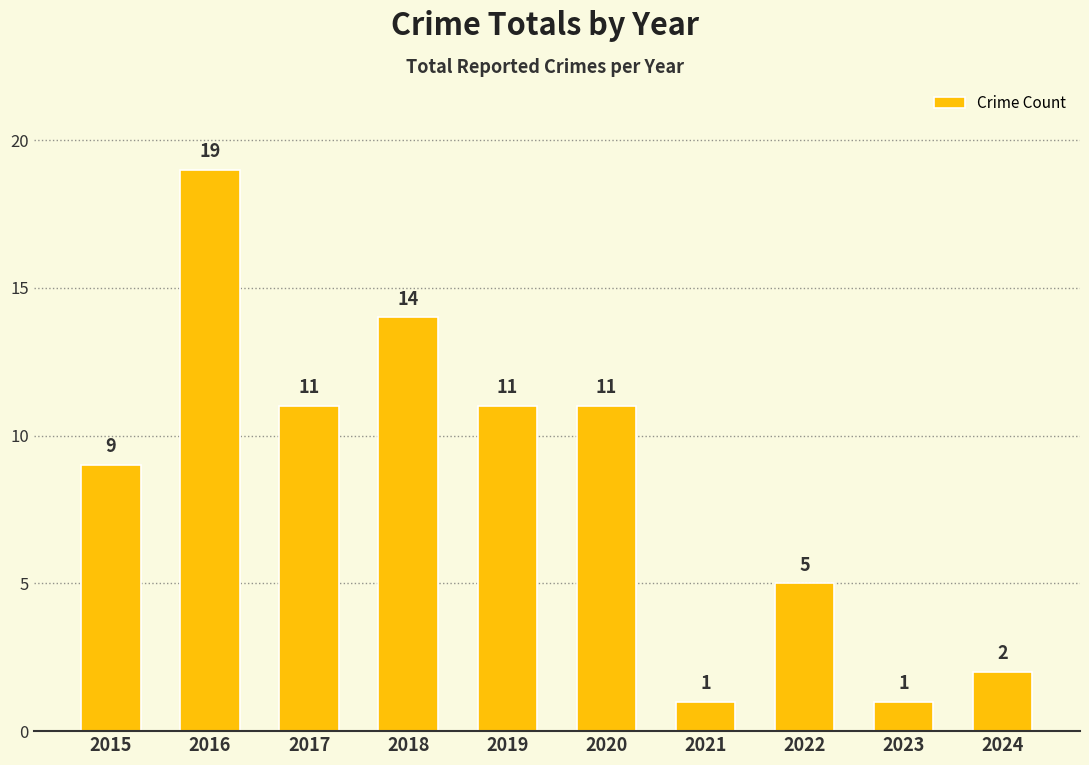

What is the difference between the maximum and minimum values?

18